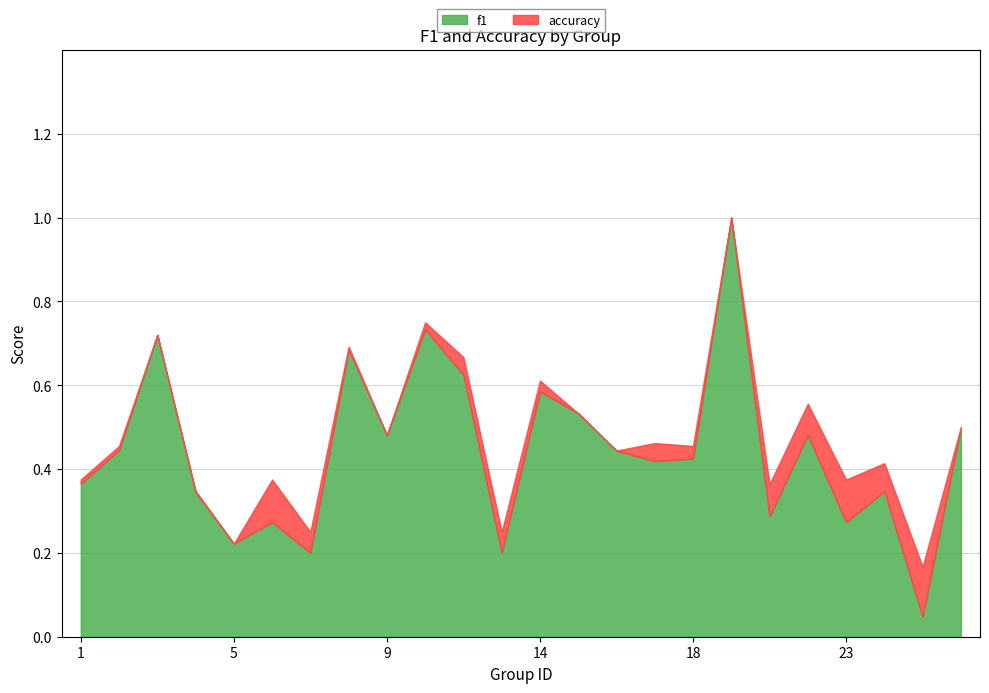

What are all the series names shown in the legend?

f1, accuracy